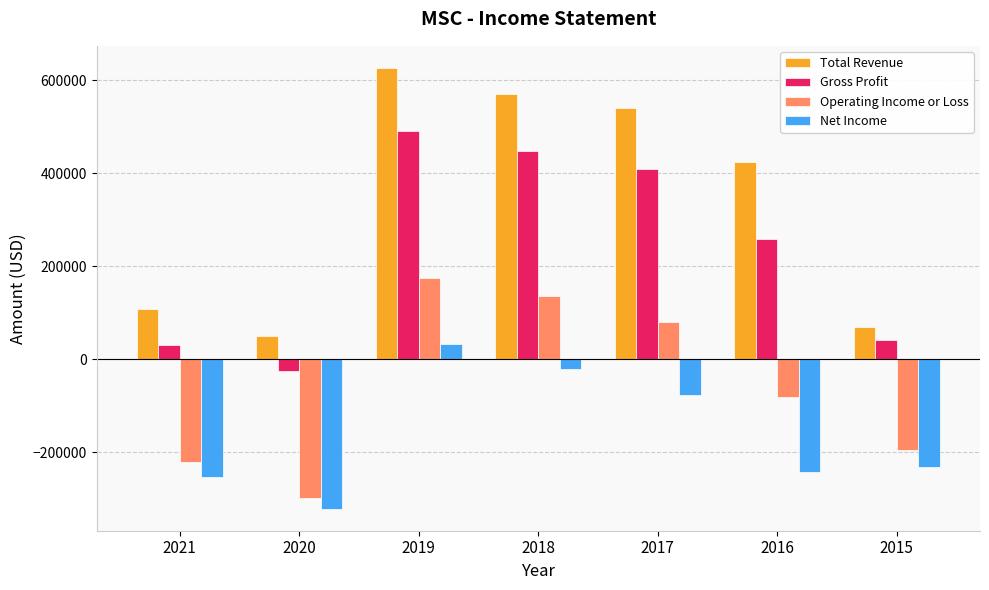

Rank the series at 2021 from highest to lowest value.

Total Revenue, Gross Profit, Operating Income or Loss, Net Income